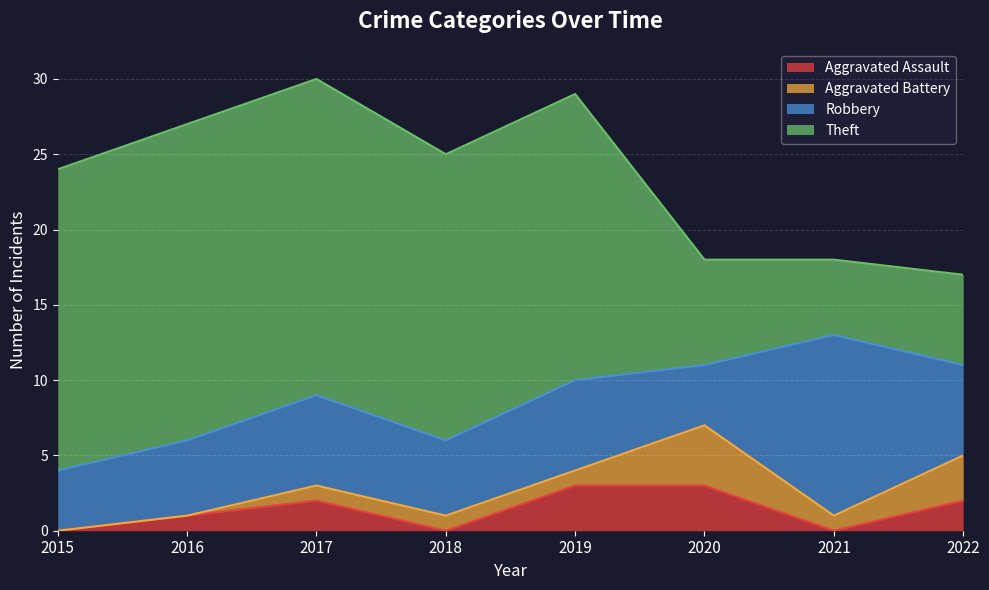

Rank the series by their maximum value, from highest to lowest.

Theft, Robbery, Aggravated Battery, Aggravated Assault